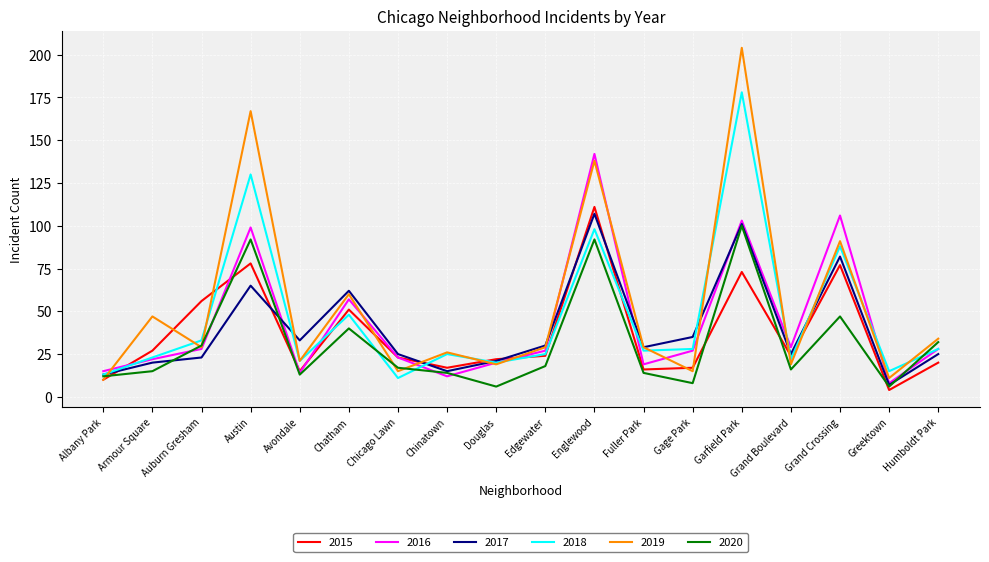

True or false: 2018 has more than 1 points higher than both neighbors.

True